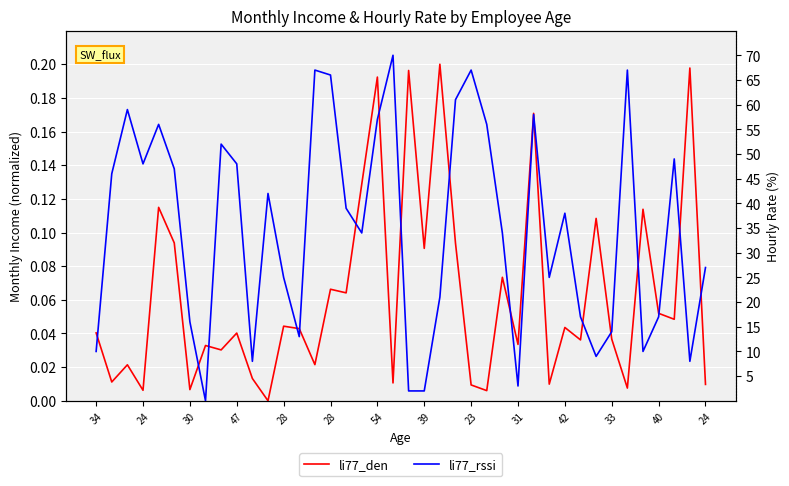

The value of li77_rssi at 39 is 1.2. True or false?

False